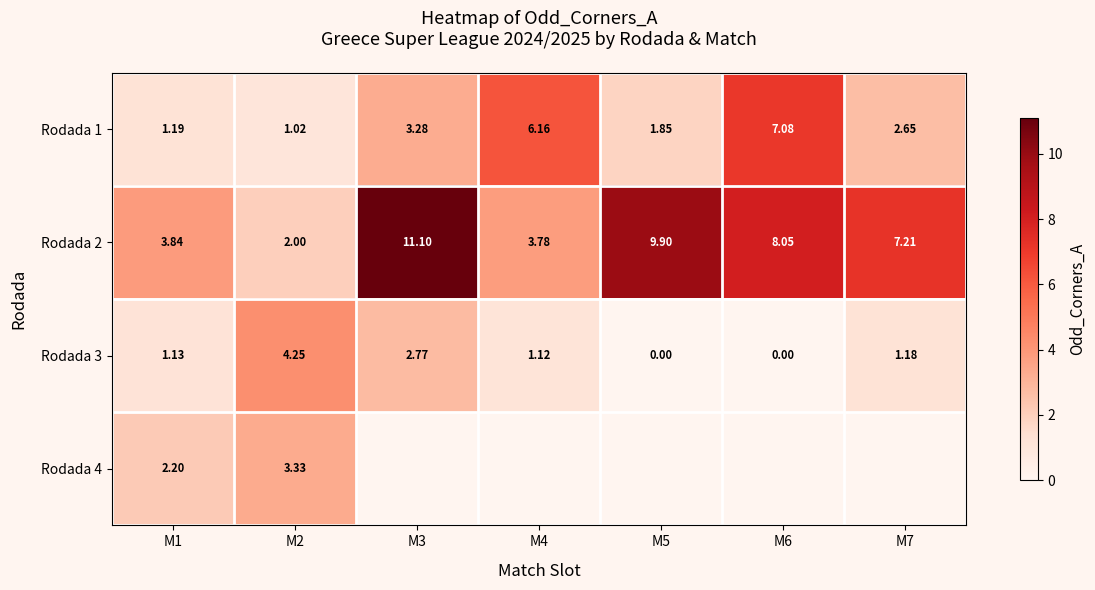

Which series has the largest range (max minus min)?

Rodada 2